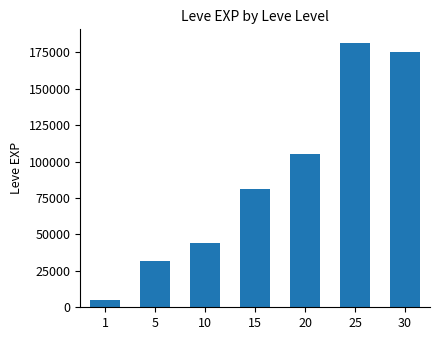

Are the bars horizontal?

No